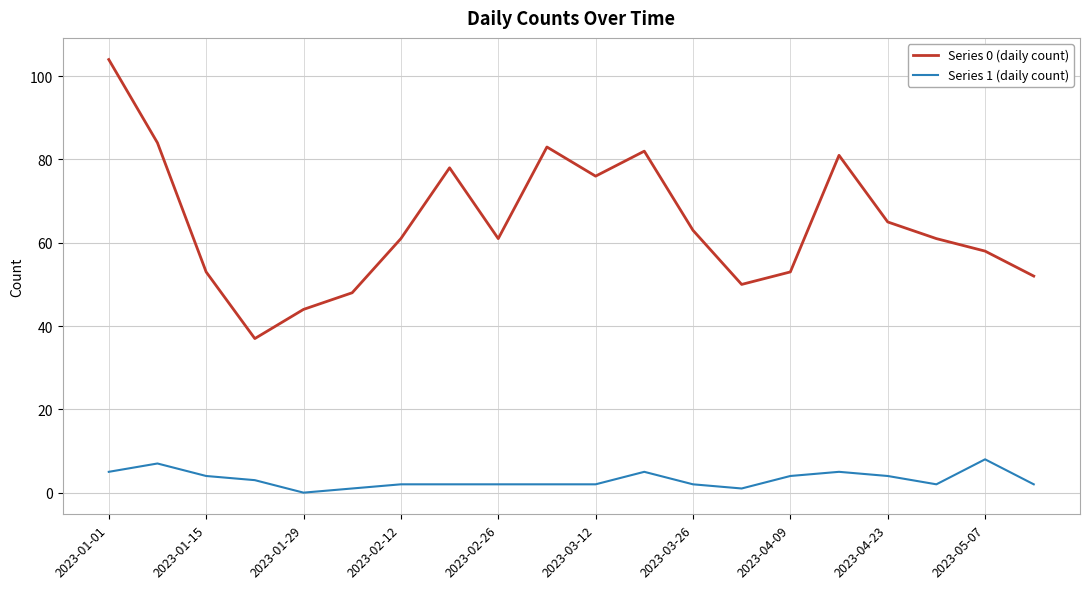

True or false: Series 0 (daily count) and Series 1 (daily count) intersect in this chart.

False